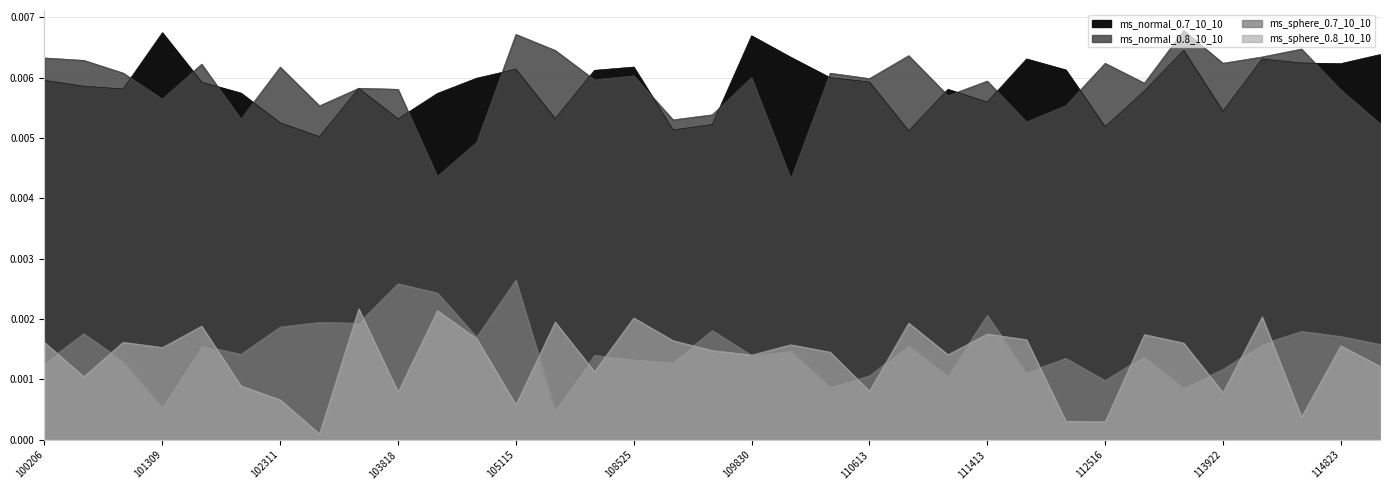

Count the ms_normal_0.8_10_10 values in the range 0 to 1.

35